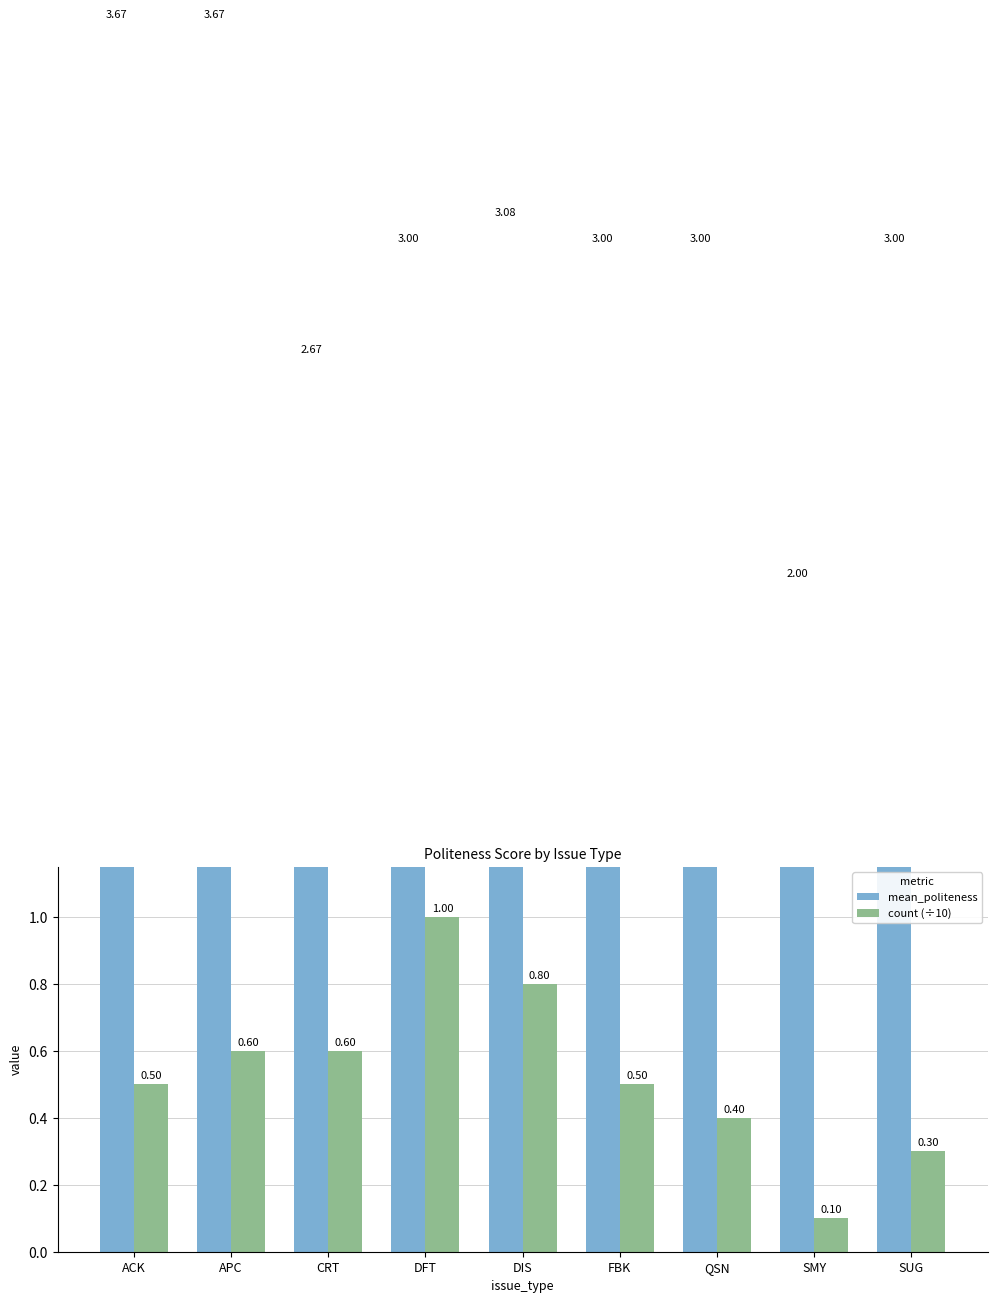

Is it true that count (÷10) equals 0.8 at APC?

False